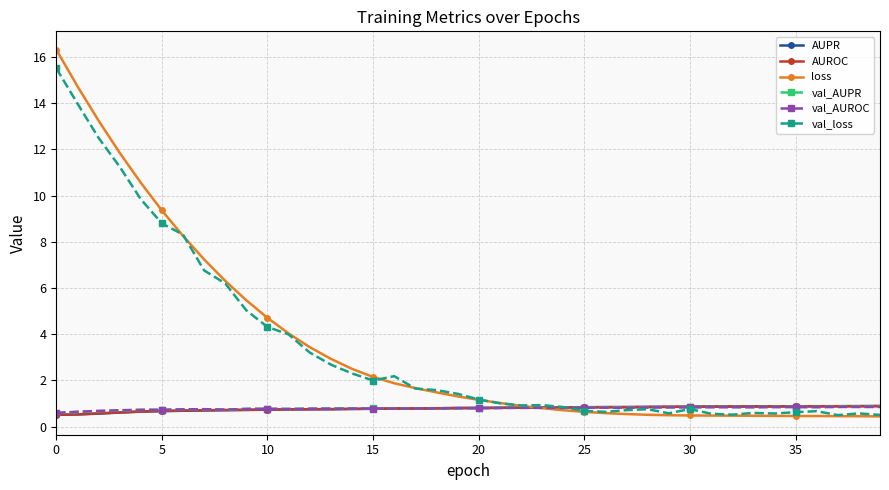

Does the chart have visible grid lines?

Yes